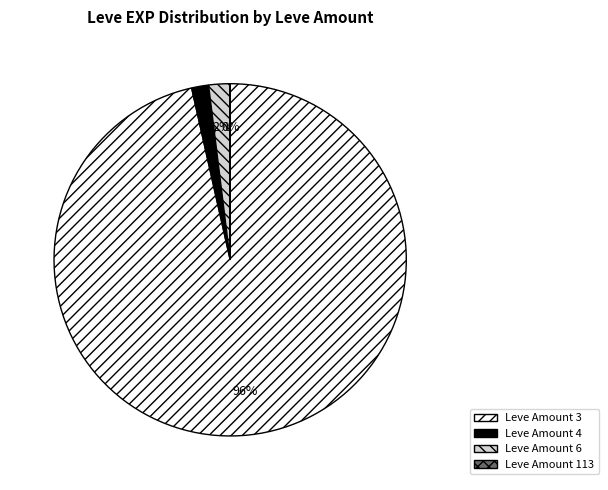

To the nearest percent, what percentage of the pie is Leve Amount 6?

2%